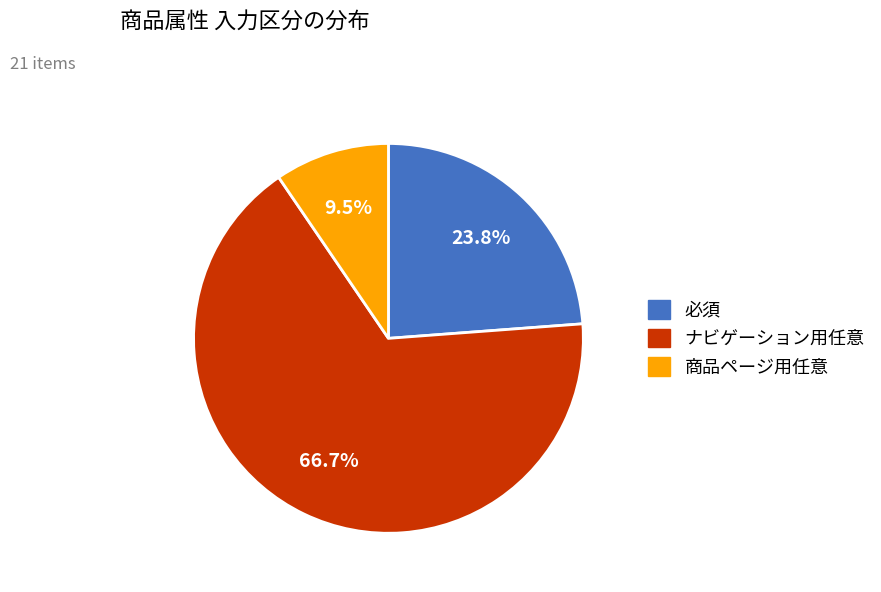

Which slice is the smallest?

商品ページ用任意